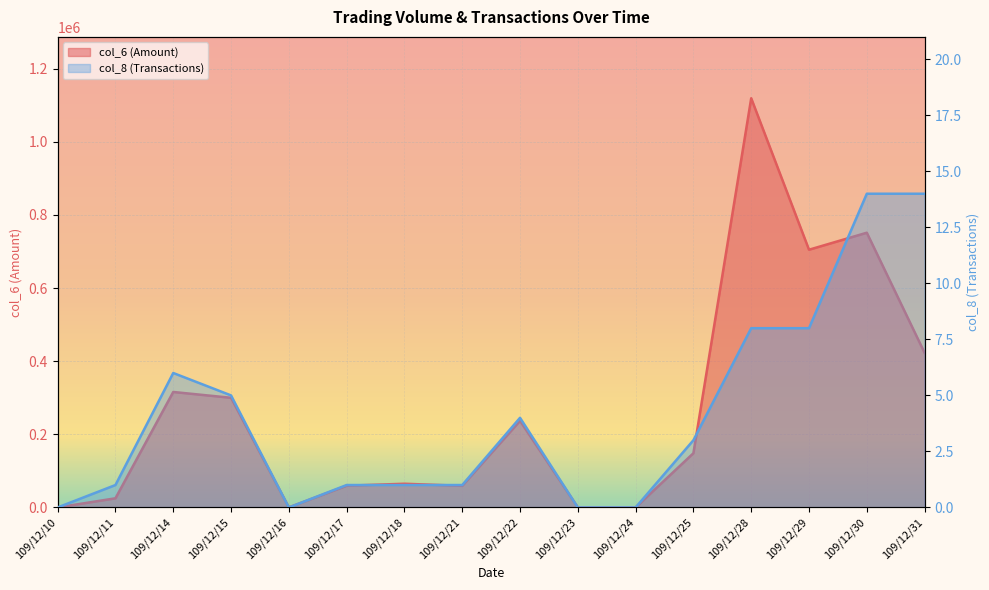

At which category does the chart reach its minimum across all series?

109/12/10